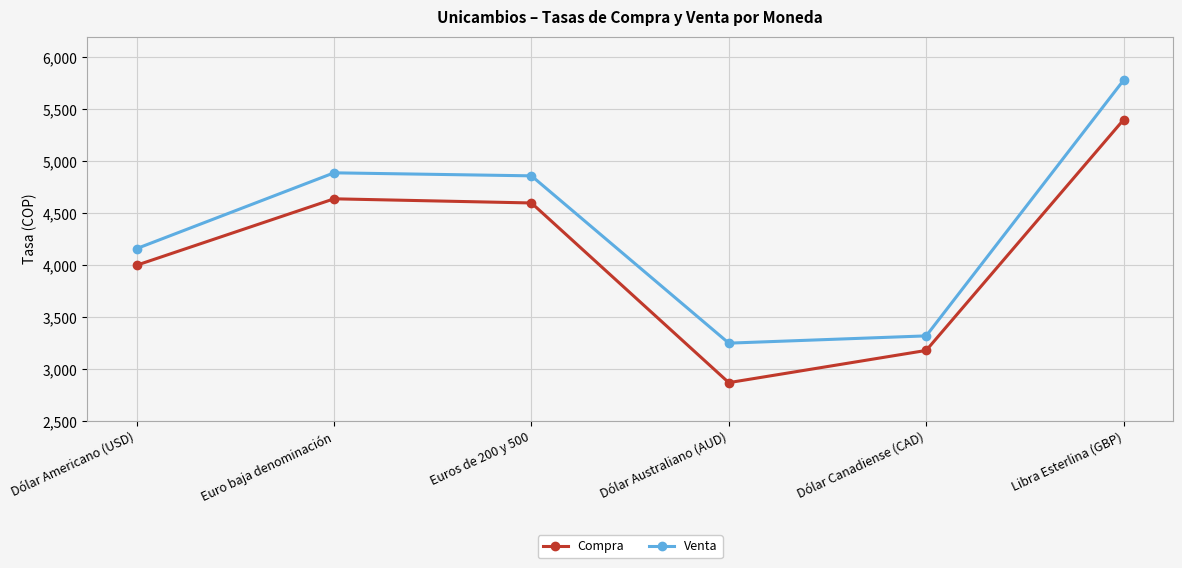

True or false: Compra and Venta intersect in this chart.

False